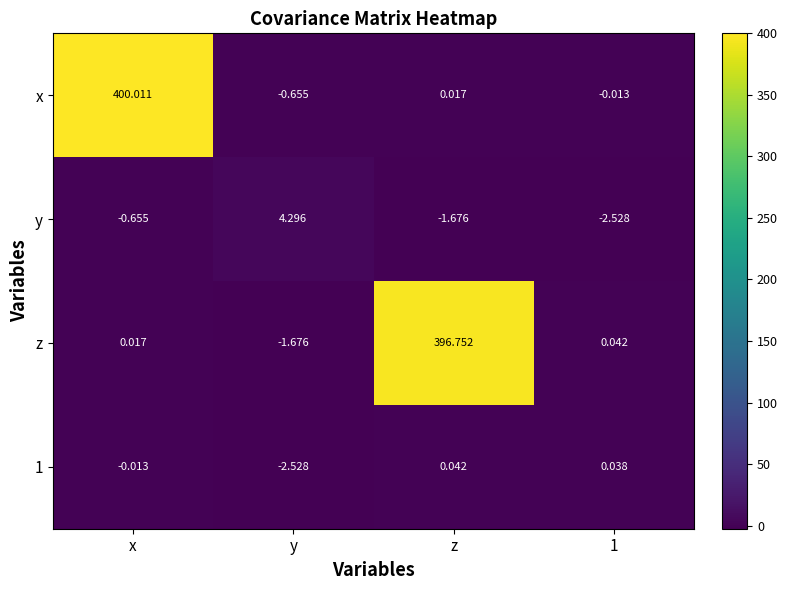

Which series has the largest range (max minus min)?

x